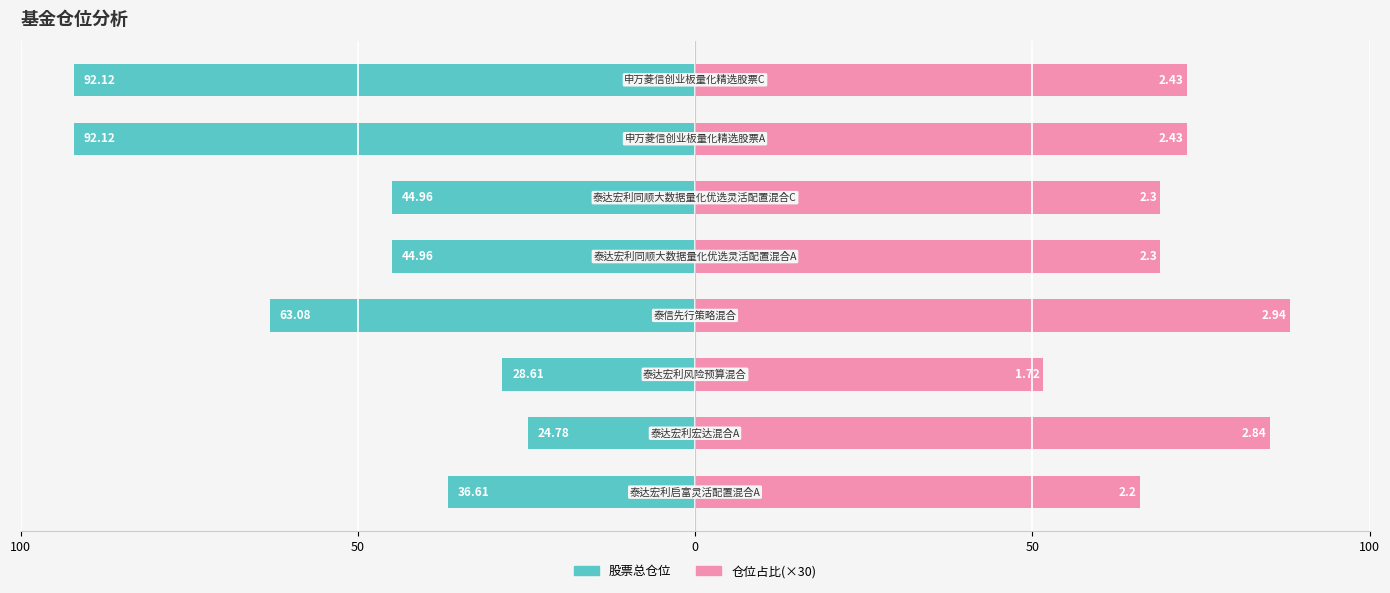

Which series has the largest total across all categories?

仓位占比(×30)